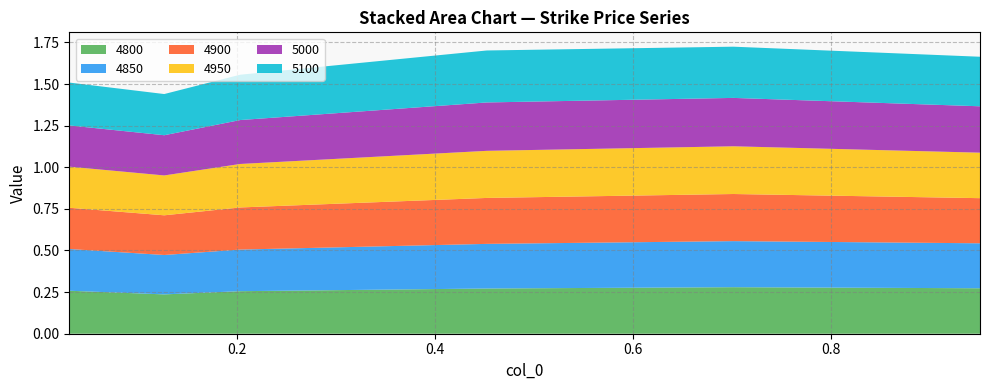

Reading left to right, extract all data points from this chart.

4800: 0=0.3	1=0.2	2=0.3	3=0.3	4=0.3	5=0.3
4850: 0=0.3	1=0.2	2=0.3	3=0.3	4=0.3	5=0.3
4900: 0=0.2	1=0.2	2=0.3	3=0.3	4=0.3	5=0.3
4950: 0=0.2	1=0.2	2=0.3	3=0.3	4=0.3	5=0.3
5000: 0=0.2	1=0.2	2=0.3	3=0.3	4=0.3	5=0.3
5100: 0=0.3	1=0.2	2=0.3	3=0.3	4=0.3	5=0.3